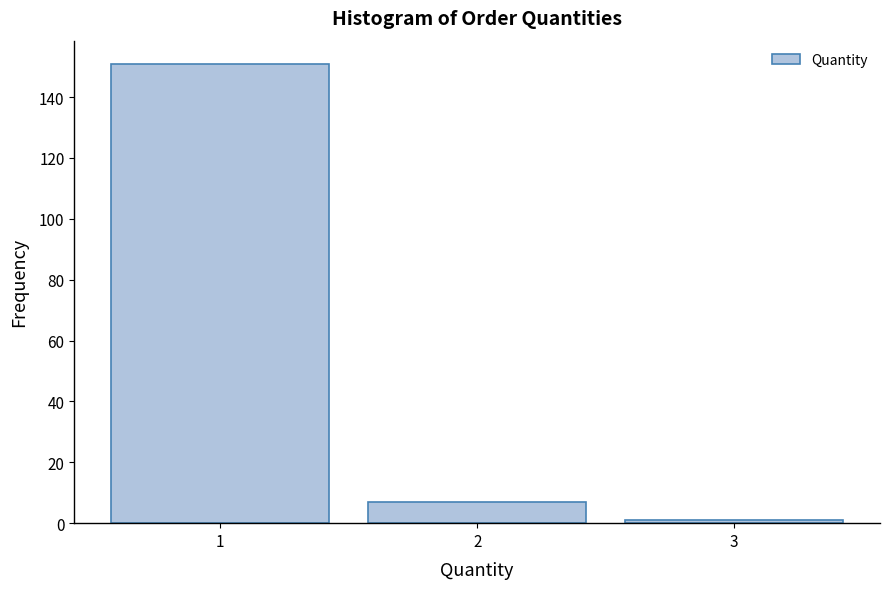

Reading right to left, transcribe all the data shown in this chart.

3=1	2=7	1=151